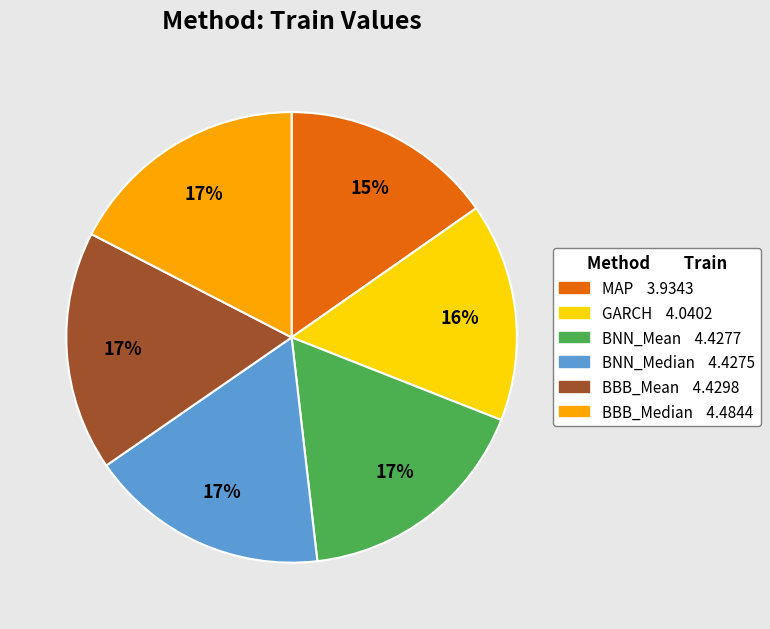

Is the sum of MAP and GARCH greater than half?

No